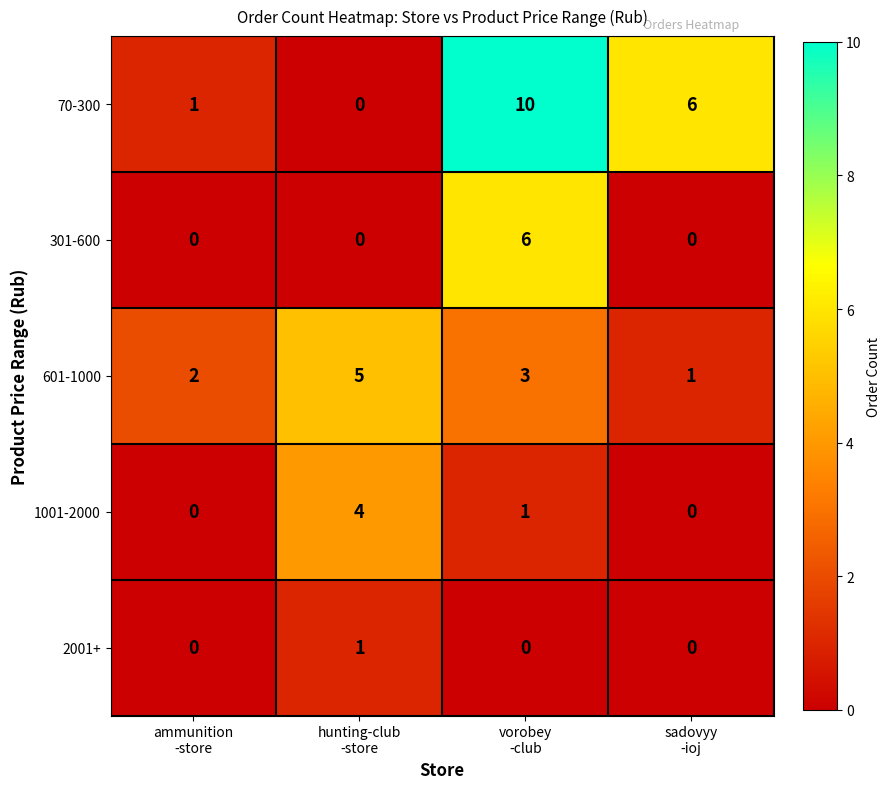

What is the difference between the maximum and second lowest values in the 601-1000 series?

3